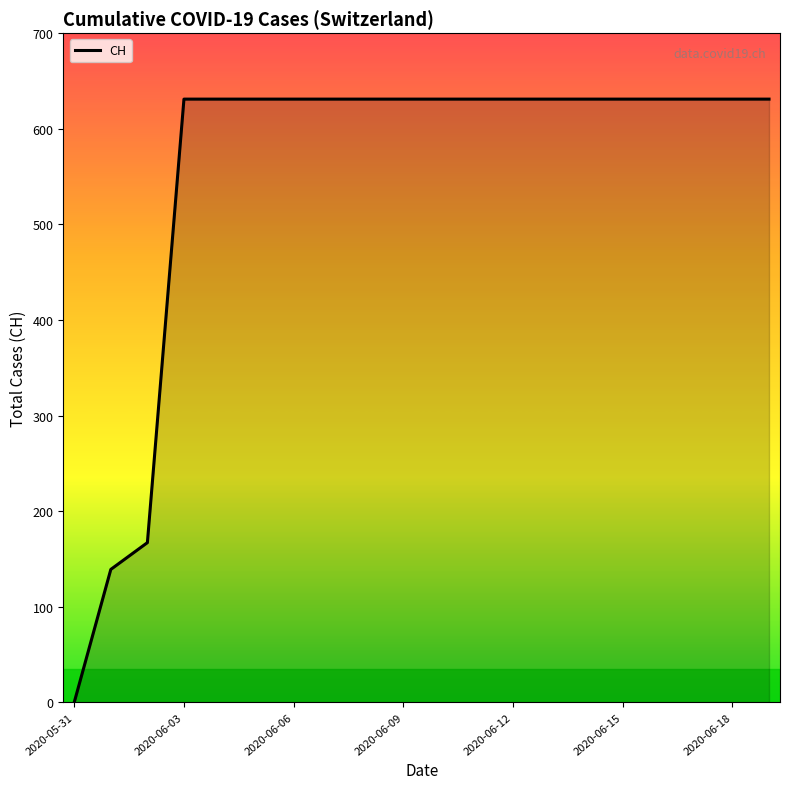

Is this an area chart (filled region under the line)?

Yes